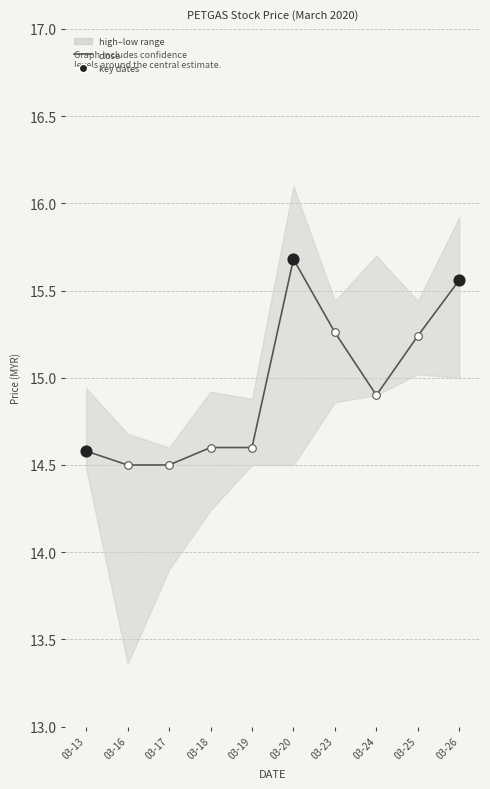

Between 03-25 and 03-17, which is larger?

03-25